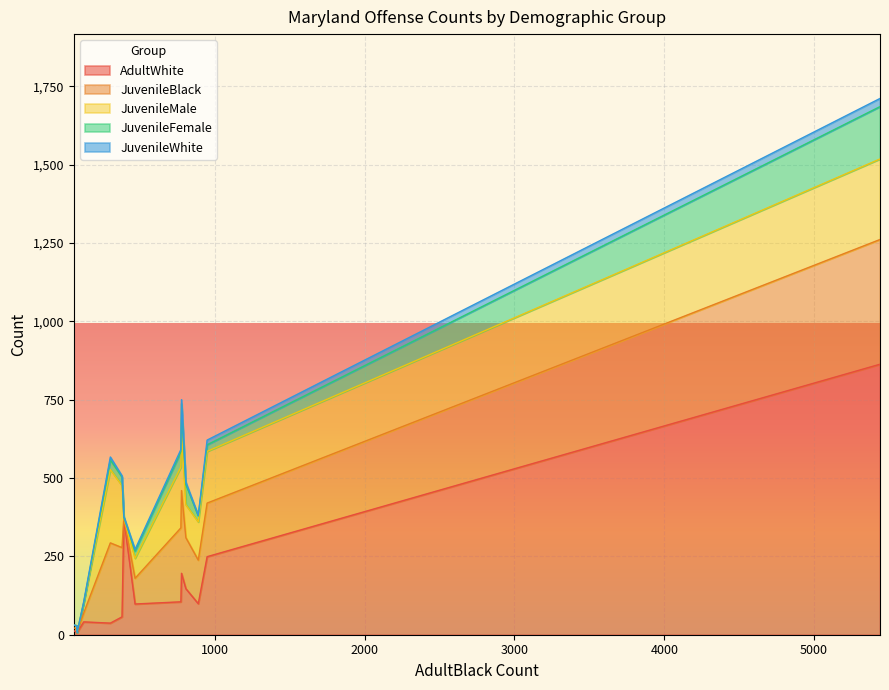

The JuvenileMale series shows 105 at Aggravated assault. True or false?

False